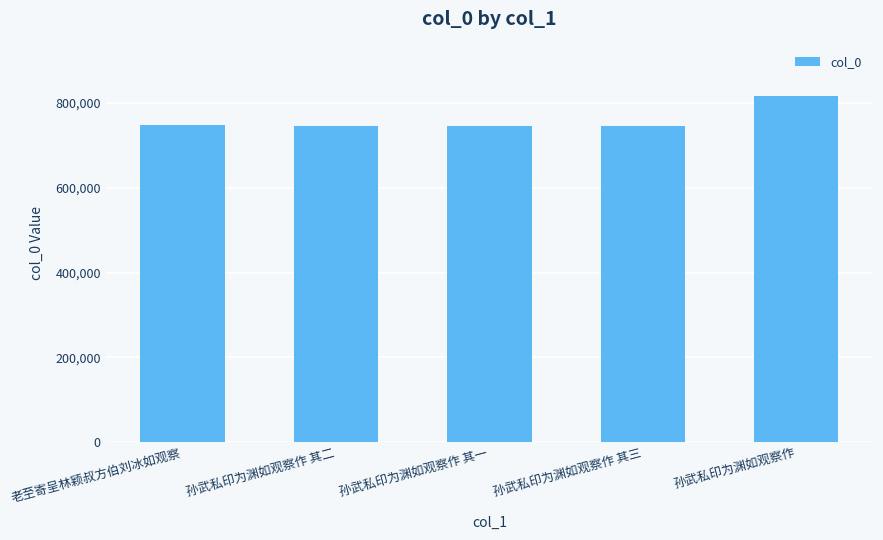

At which category does the chart reach its peak across all series?

孙武私印为渊如观察作